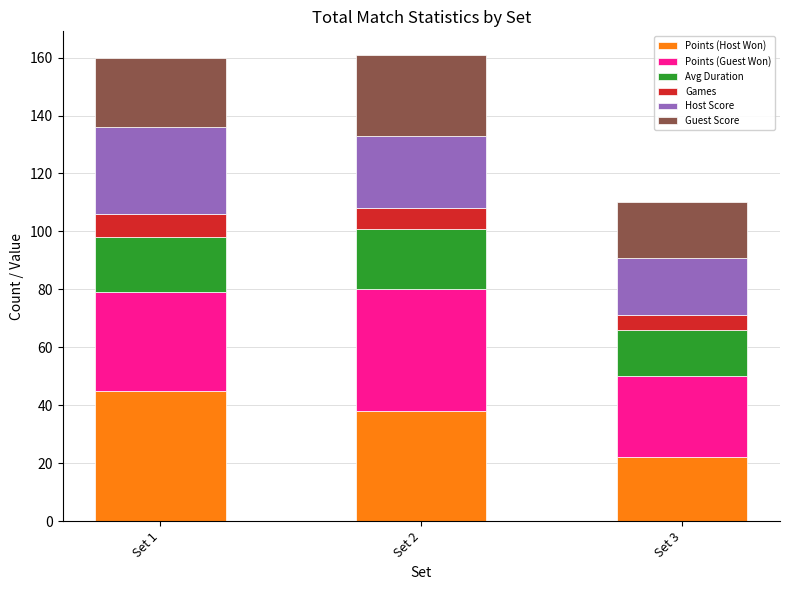

What is the sum of all Points (Host Won) values?

105